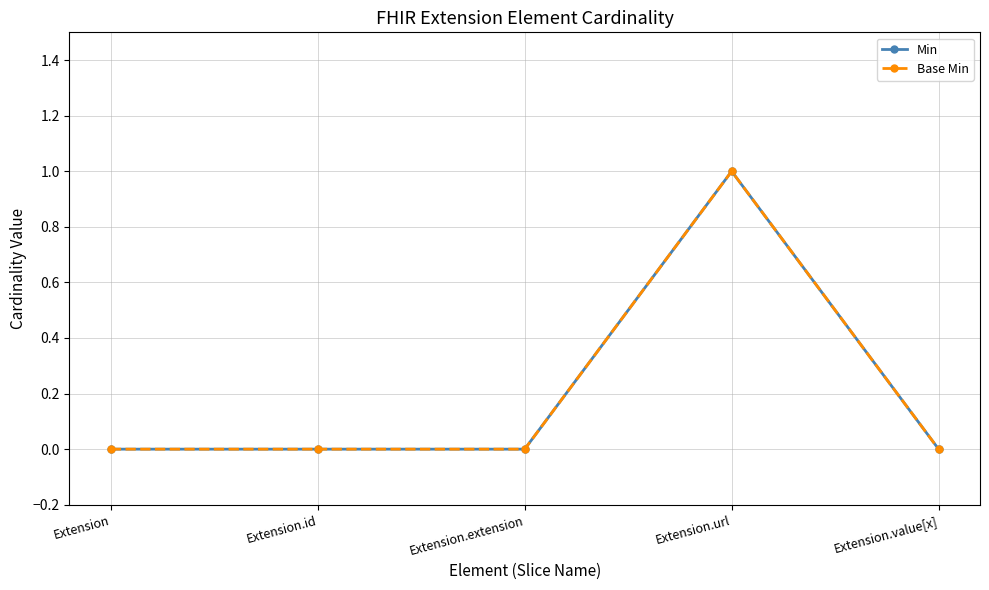

Rank the series by their maximum value, from lowest to highest.

Min, Base Min